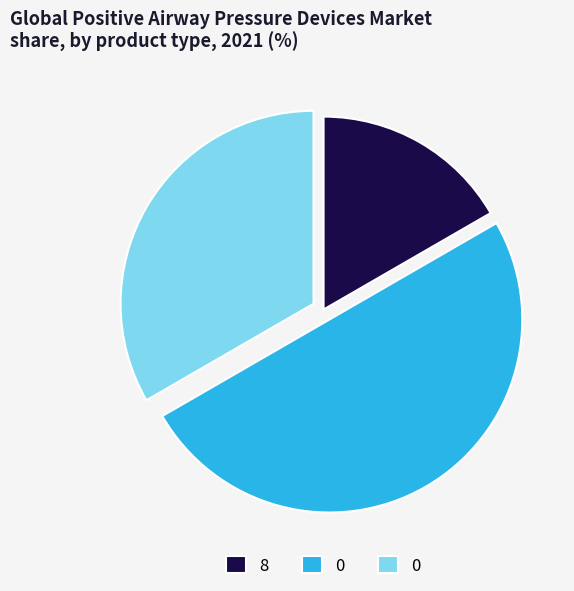

How many segments does this pie chart have?

3